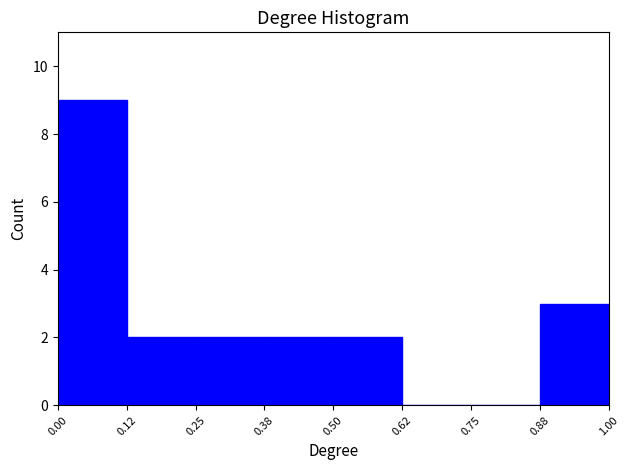

Reading left to right, list every bar in this chart as the range it spans on the x-axis followed by its height. The values are not printed on the chart, so give them approximately, as read against the axis.

0.00 to 0.12: 9
0.12 to 0.25: 2
0.25 to 0.38: 2
0.38 to 0.50: 2
0.50 to 0.62: 2
0.62 to 0.75: 0
0.75 to 0.88: 0
0.88 to 1.00: 3